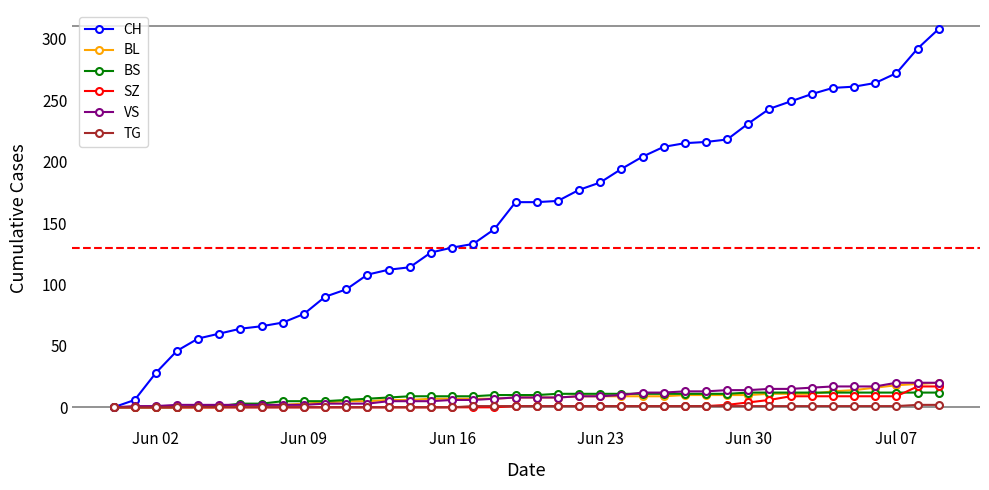

Which series has the widest spread of values?

CH